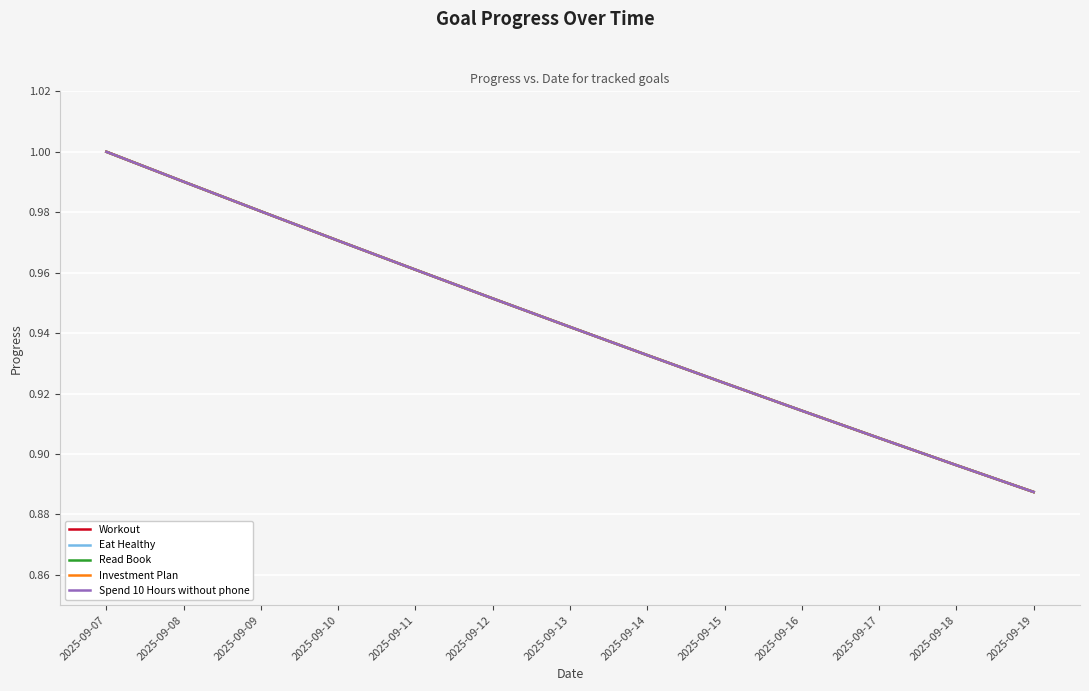

Where is Investment Plan nearest to the value 0?

2025-09-19